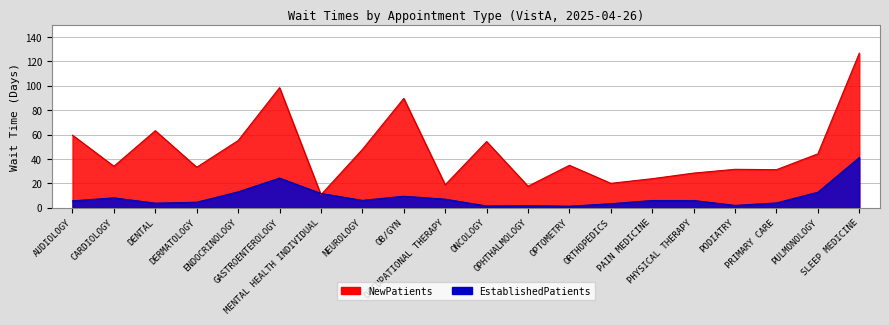

What is the average value of the NewPatients series?

46.1